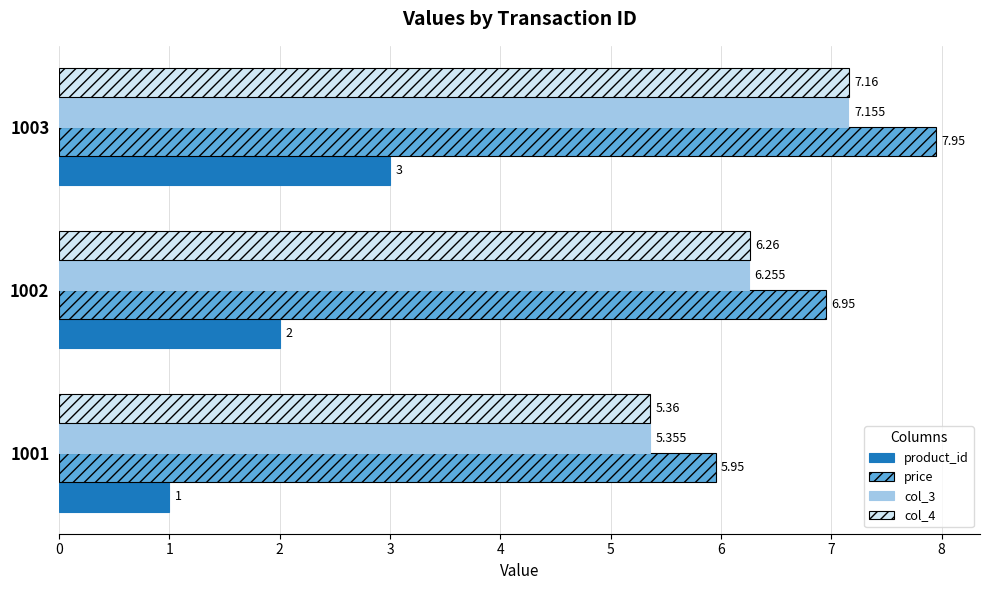

How many values in the col_4 series are below 6?

1